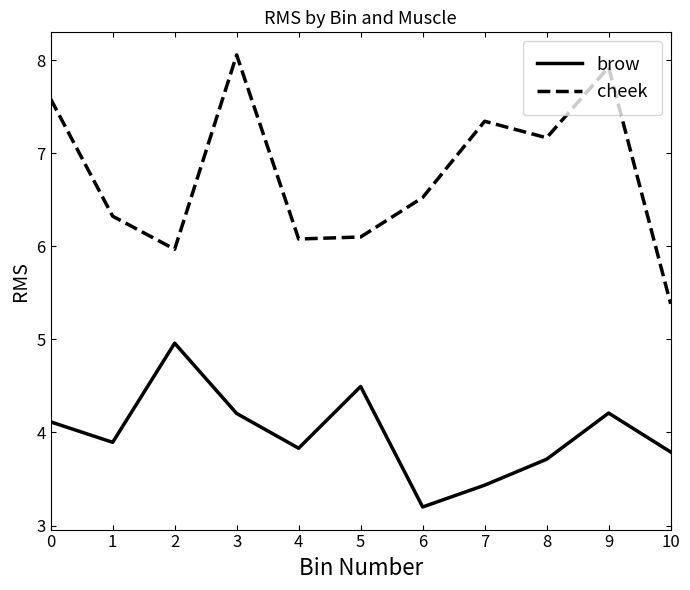

The cheek series shows 10.7 at 2. True or false?

False